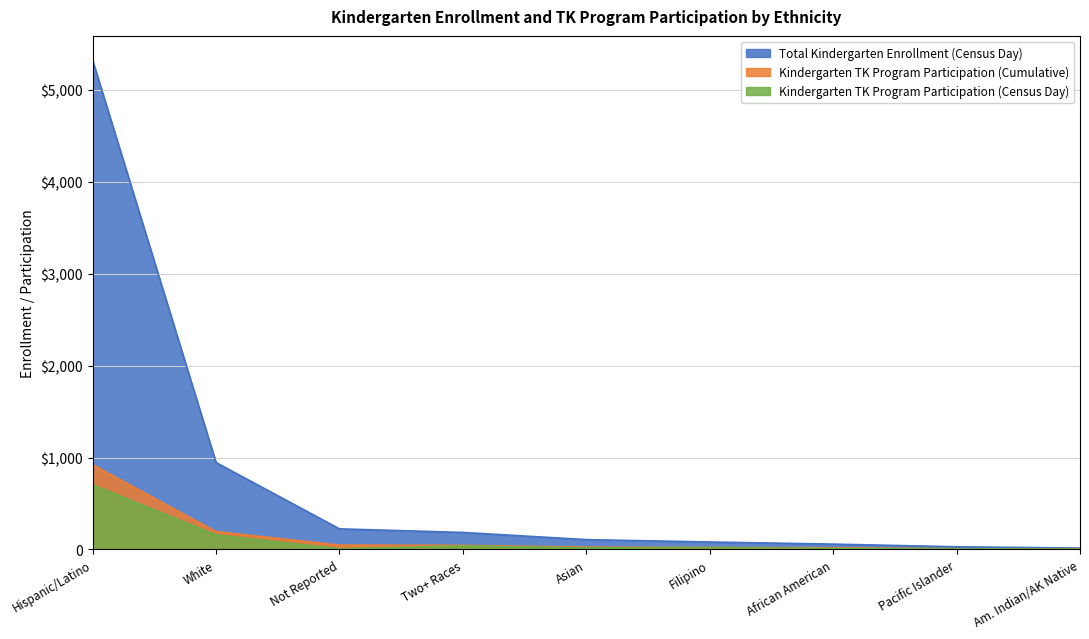

What is the difference between the second highest and second lowest values in the Total Kindergarten Enrollment (Census Day) series?

916